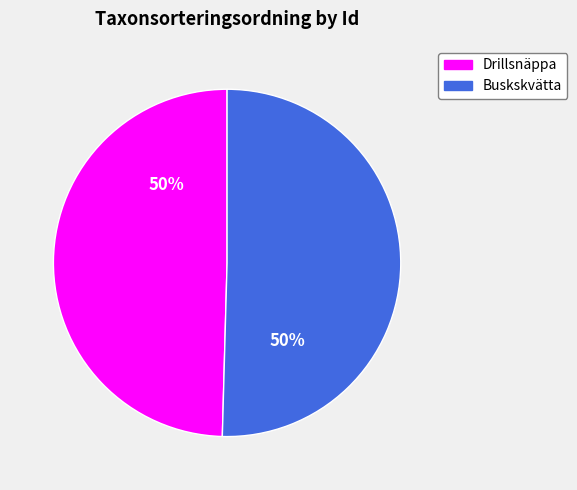

Is the sum of Drillsnäppa and Buskskvätta greater than half?

Yes